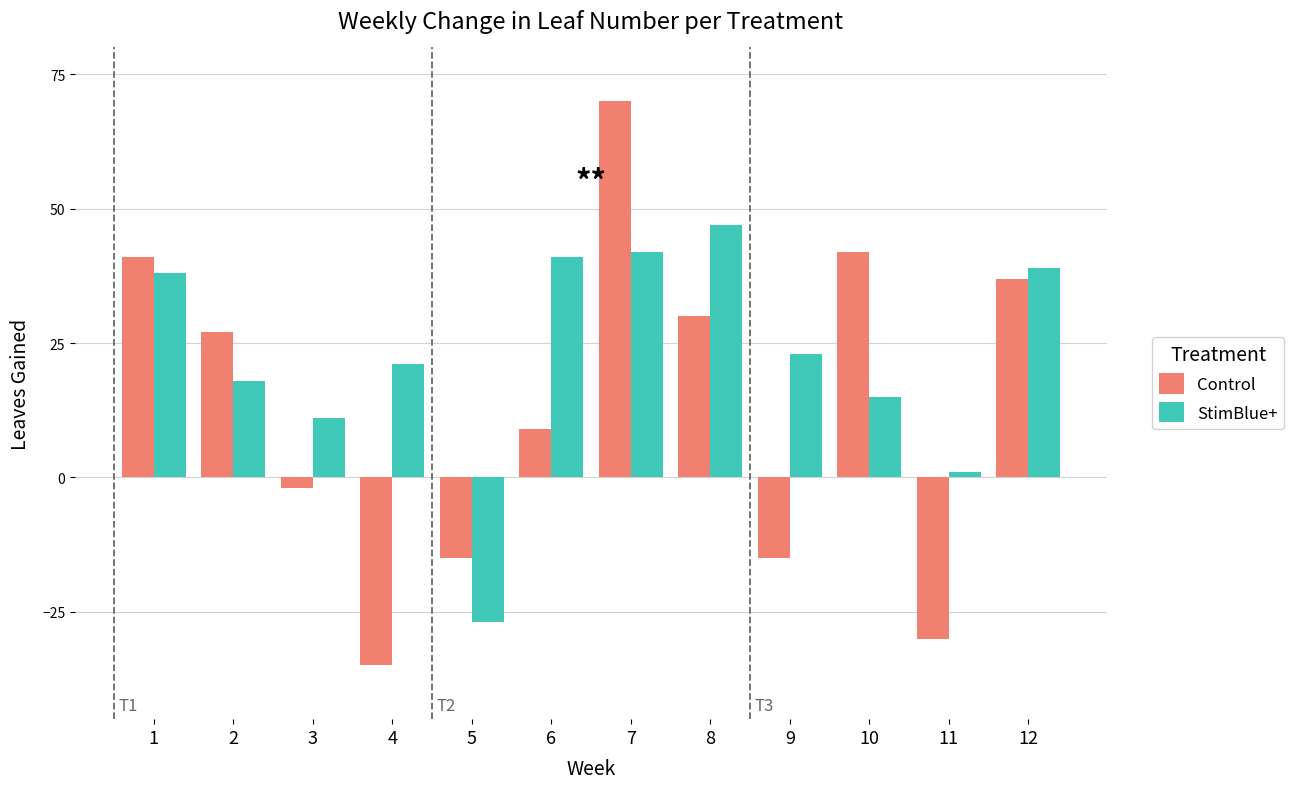

How many positive values does the Control series have?

7